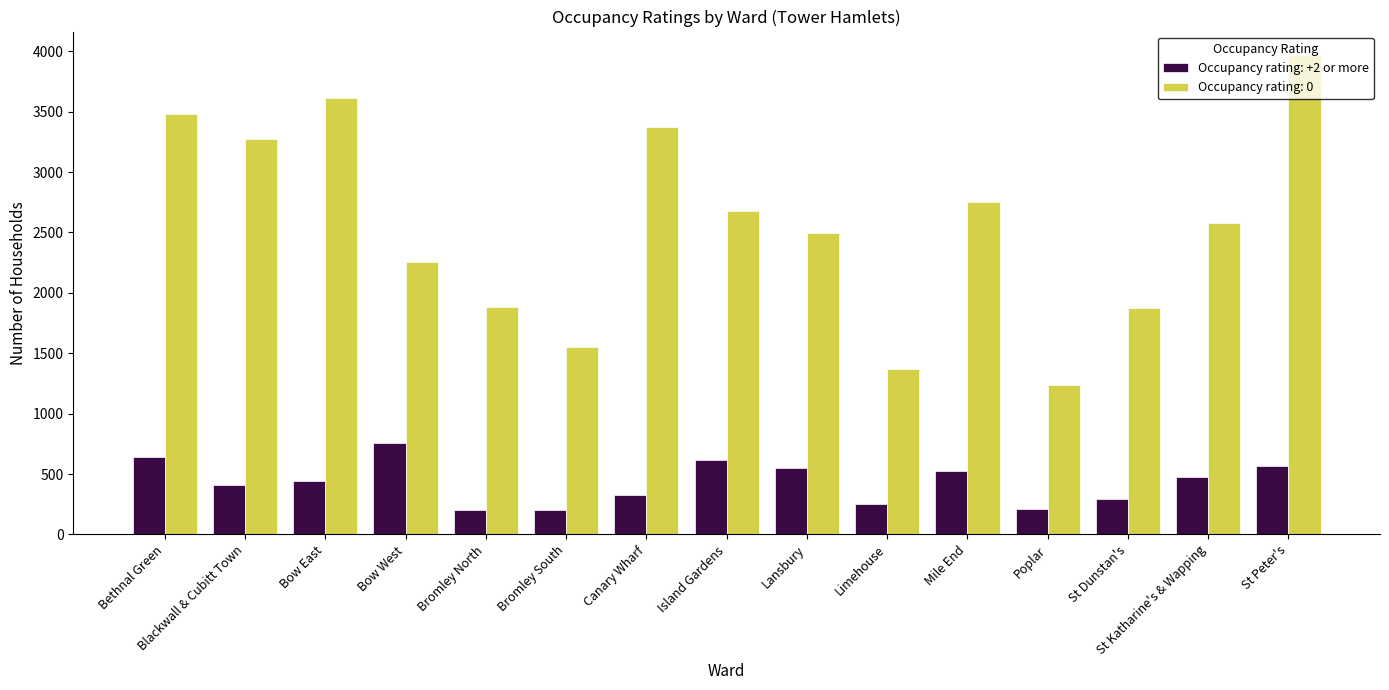

How many data points does each series have?

15